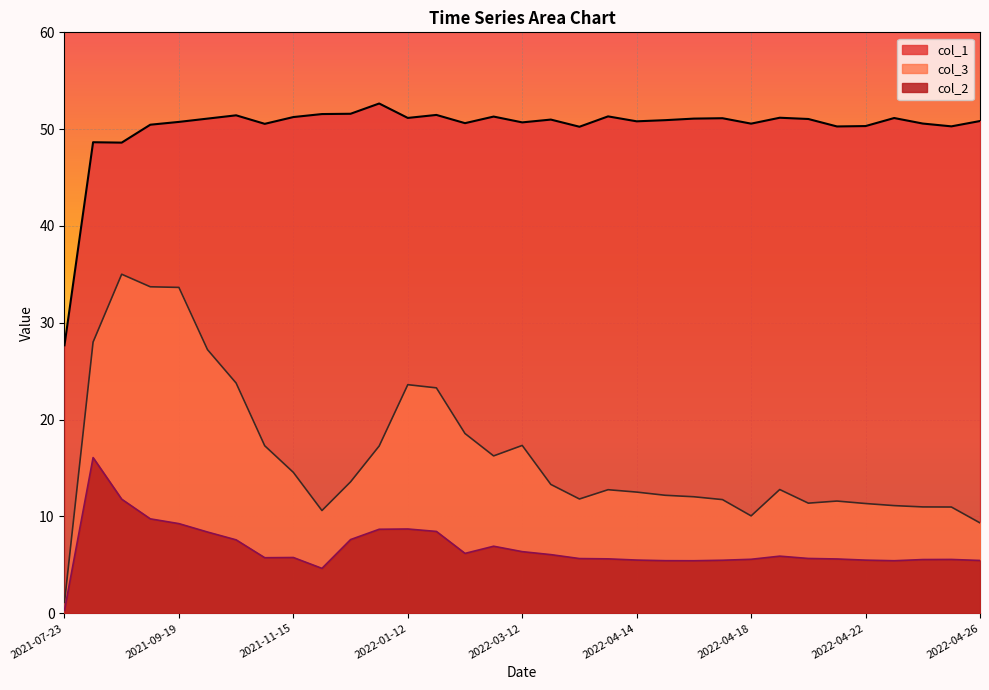

True or false: col_3 and col_1 cross at least once.

False